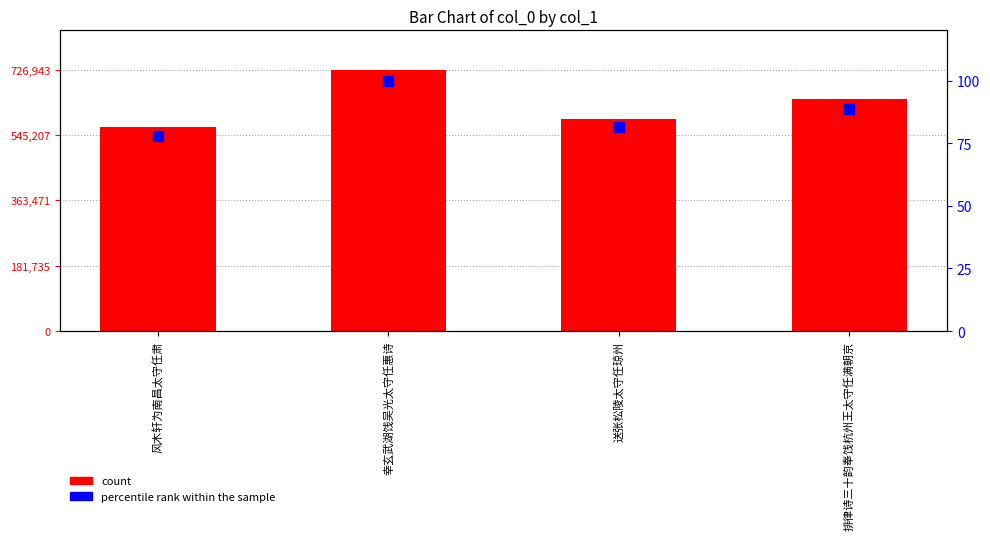

Which series reaches the minimum Y coordinate?

percentile rank within the sample